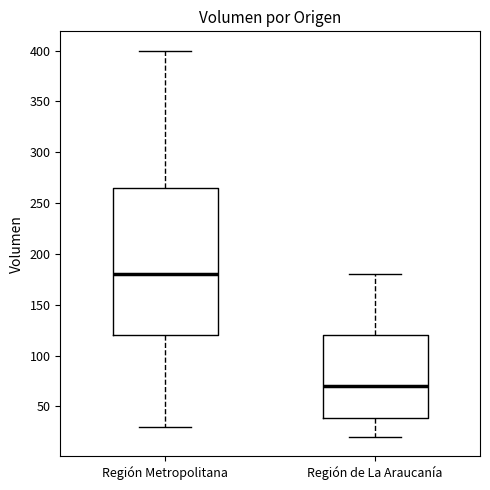

Reading left to right, read every box against the y-axis: the position of its median line, the range the box covers, and the ends of its whiskers. The values are not printed on the chart, so give them approximately, as read against the axis.

Región Metropolitana: median 180, box 120 to 265, whiskers 30 to 400
Región de La Araucanía: median 70, box 40 to 120, whiskers 20 to 180